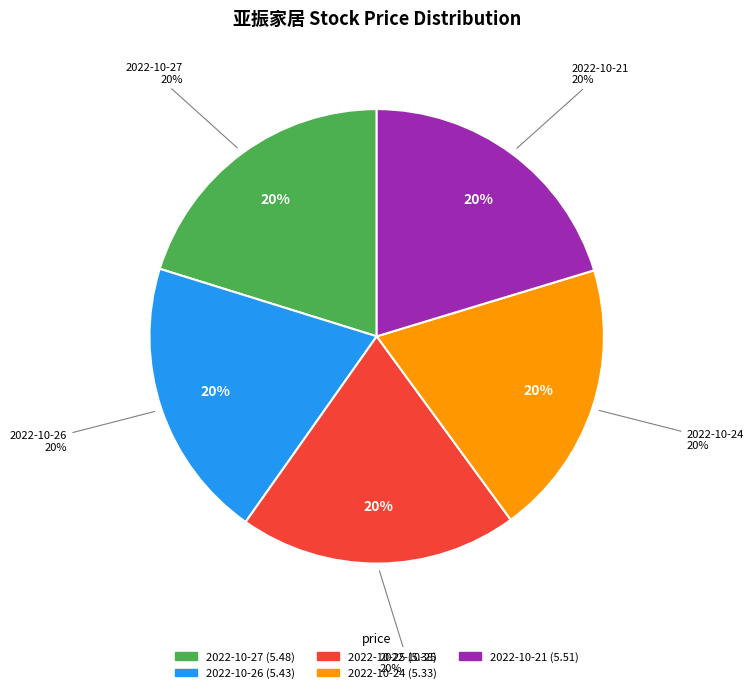

To the nearest percent, what percentage of the pie is 2022-10-27?

20%